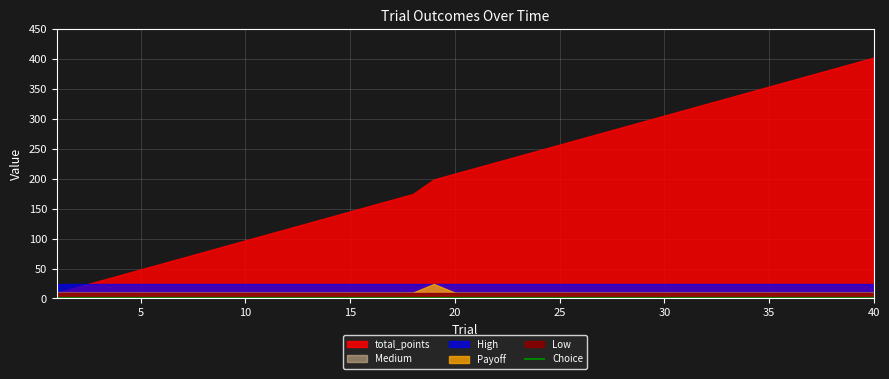

What is the highest value of the Medium series?

10.6